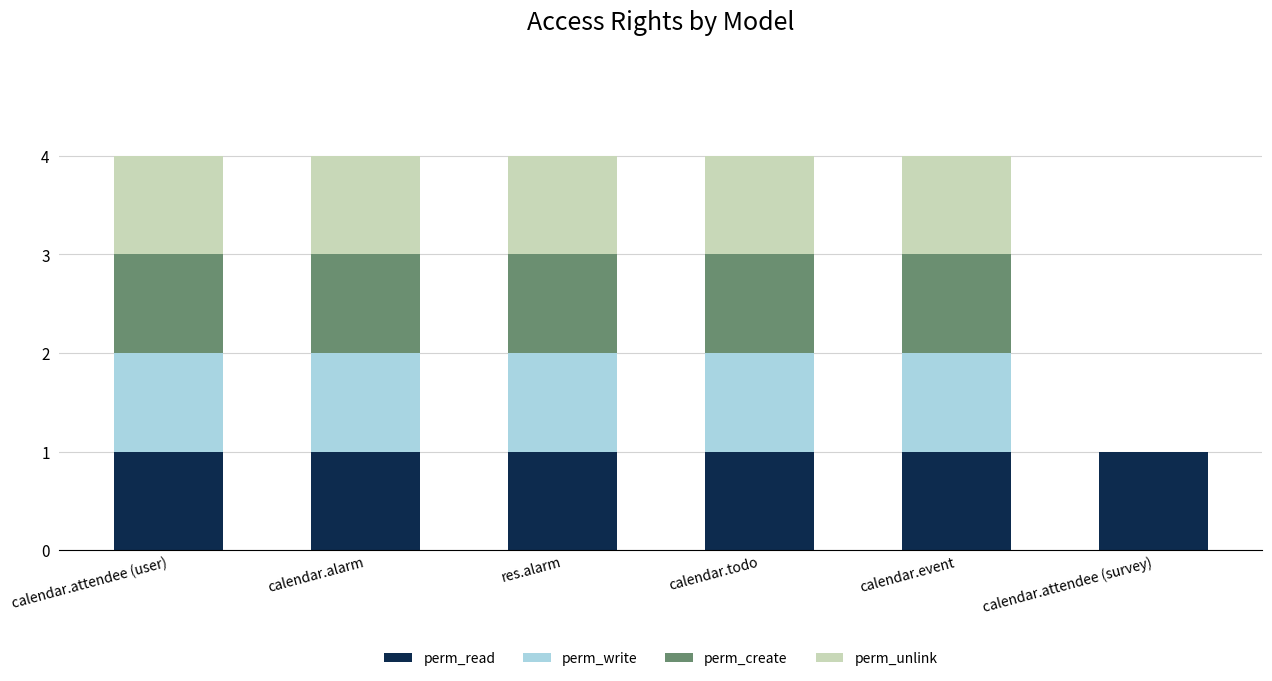

What is the sum of all perm_read values?

6